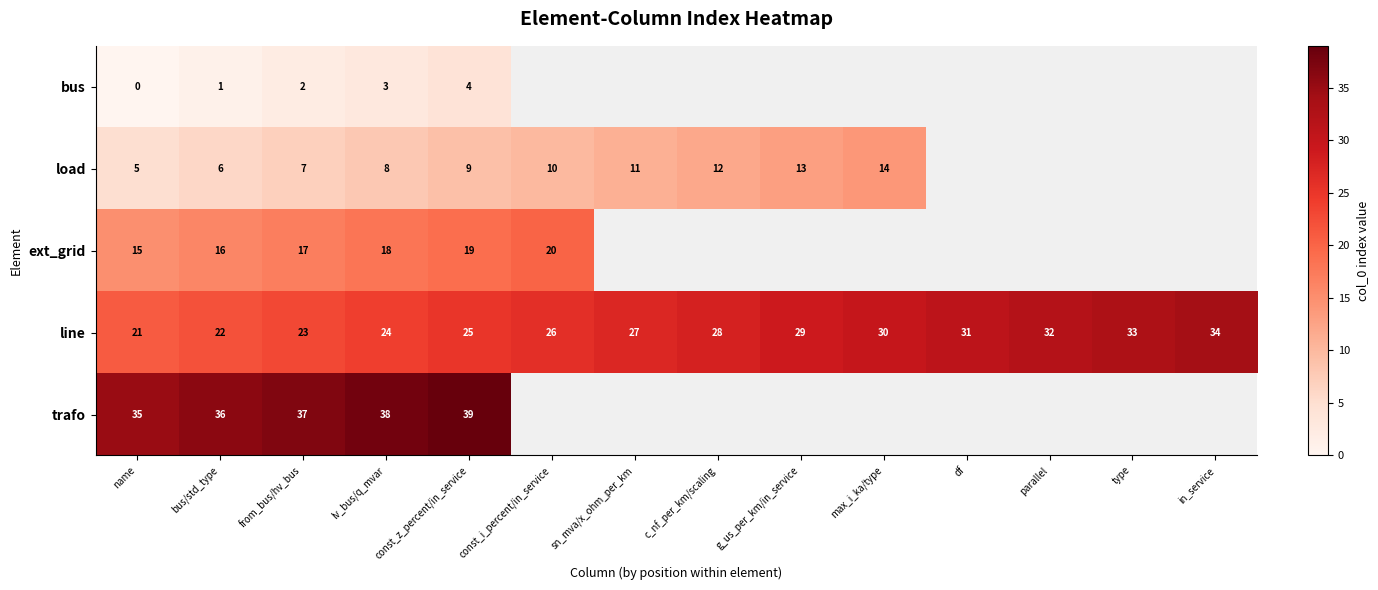

List the series in order of their overall mean, lowest first.

row_0, row_1, row_2, row_3, row_4